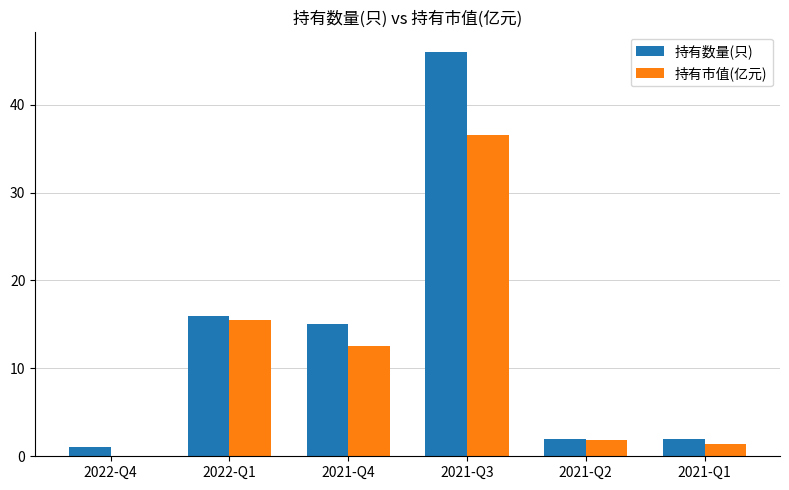

What is the sum of the 持有数量(只) values at 2022-Q1 and 2021-Q4?

31.0